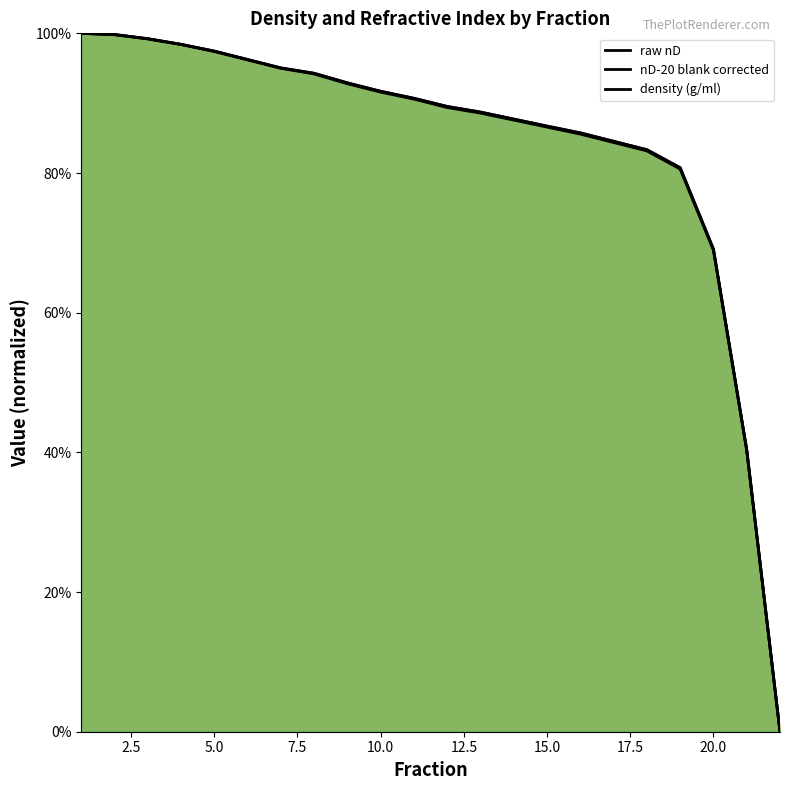

Which series has the widest spread of values?

raw nD